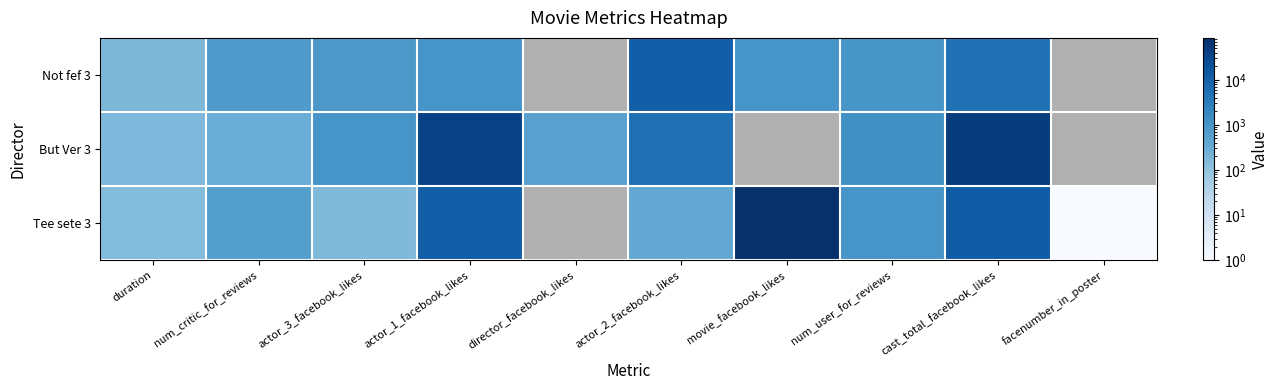

At facenumber_in_poster, list the series in order from largest to smallest.

Not fef 3, But Ver 3, Tee sete 3